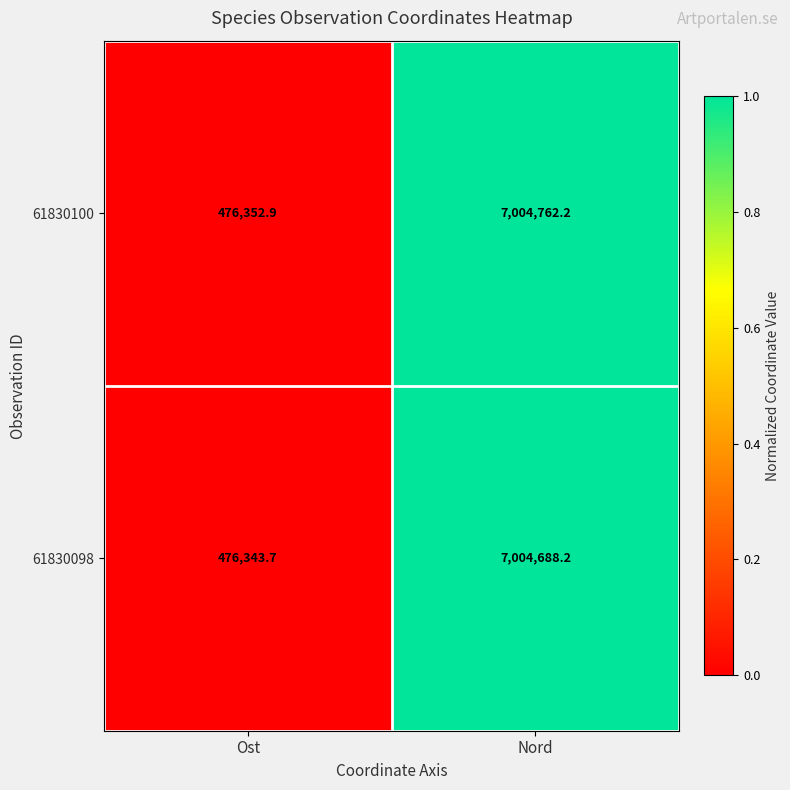

Which category has the lowest value across all series?

Ost